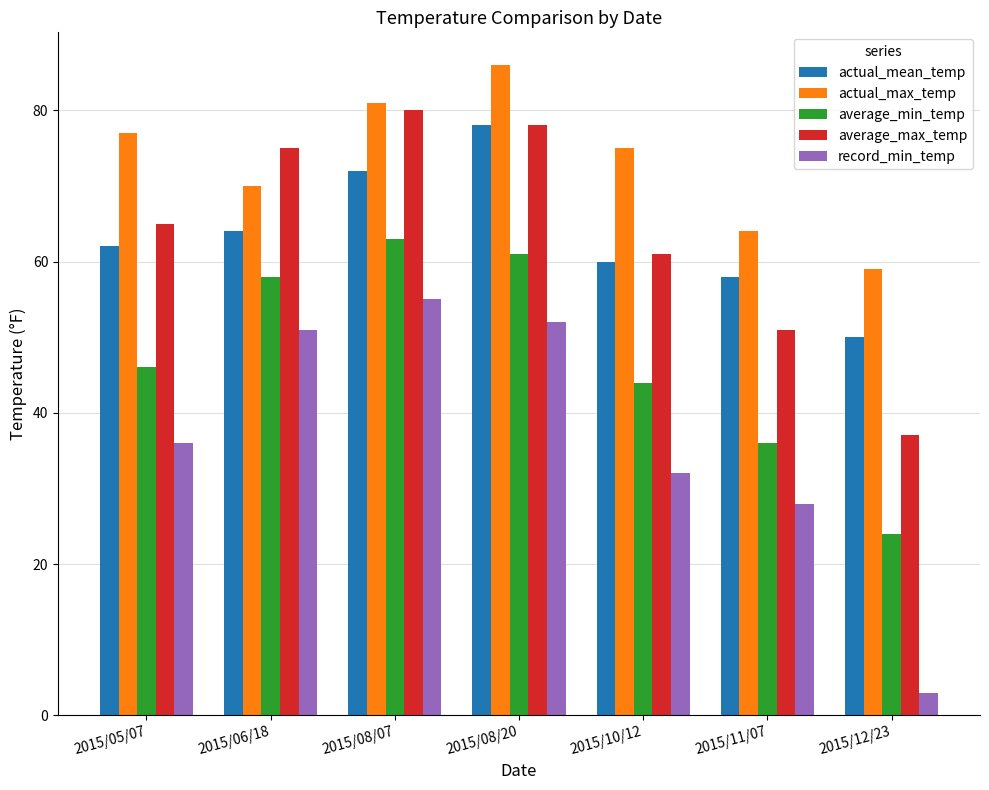

What is the difference between the maximum and second lowest values in the average_max_temp series?

29